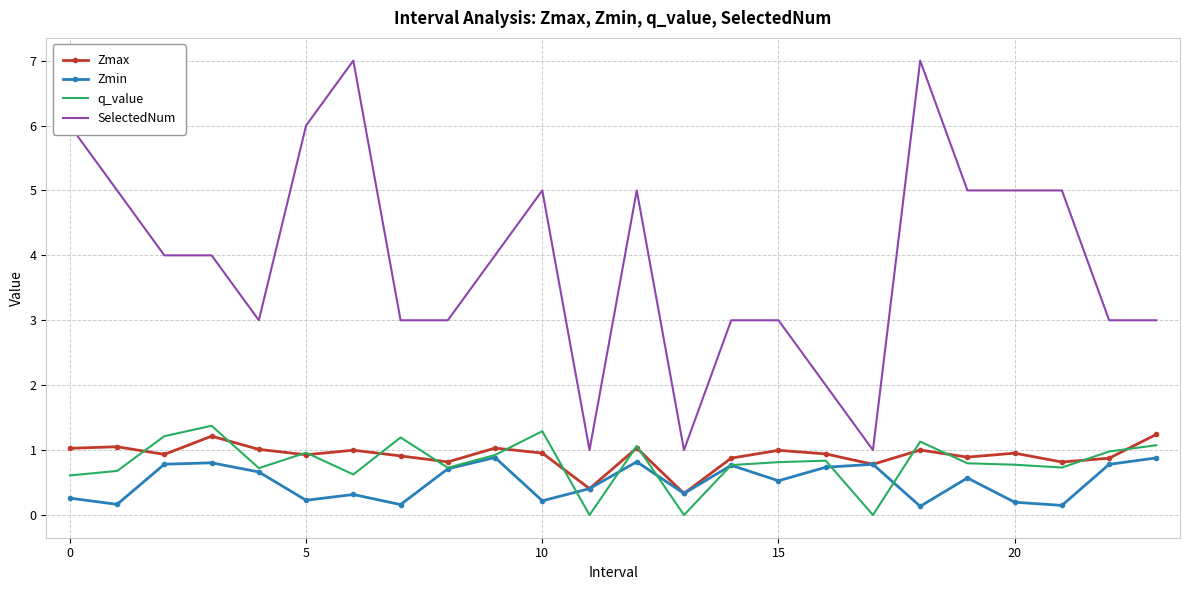

What is the greatest value displayed?

7.0